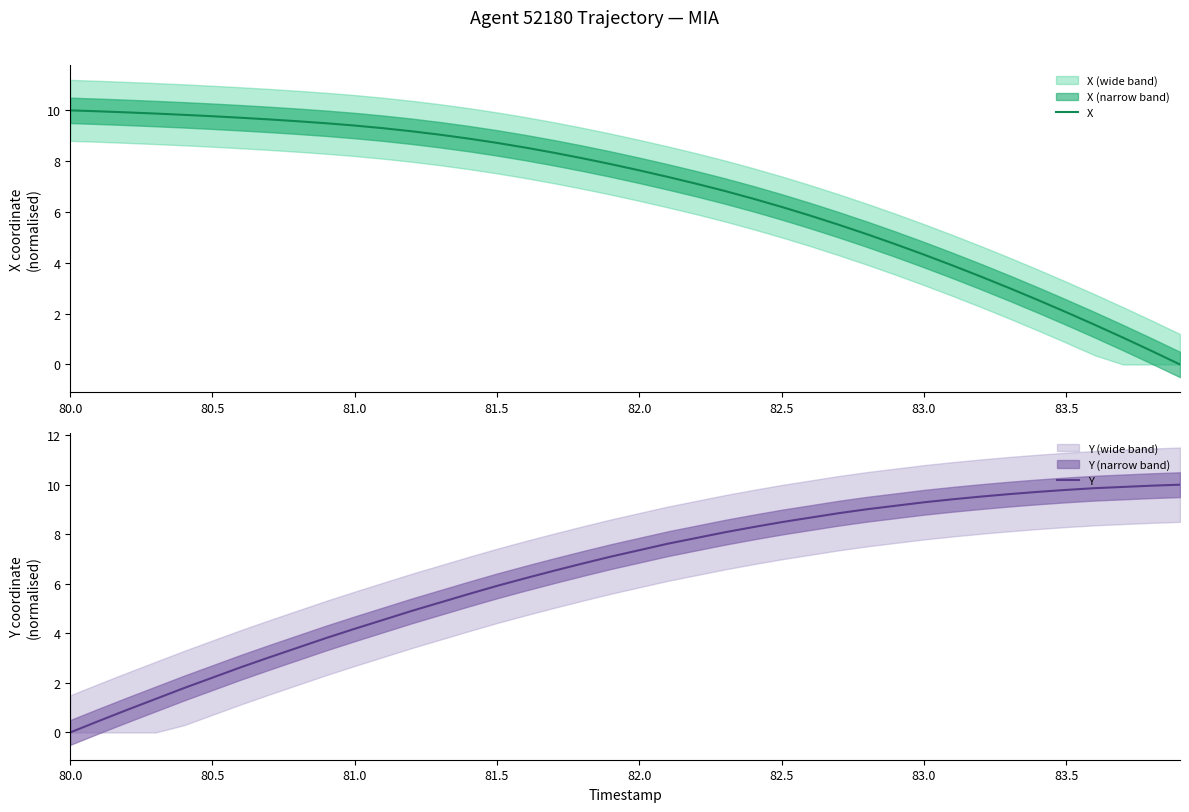

True or false: Y and X intersect in this chart.

True